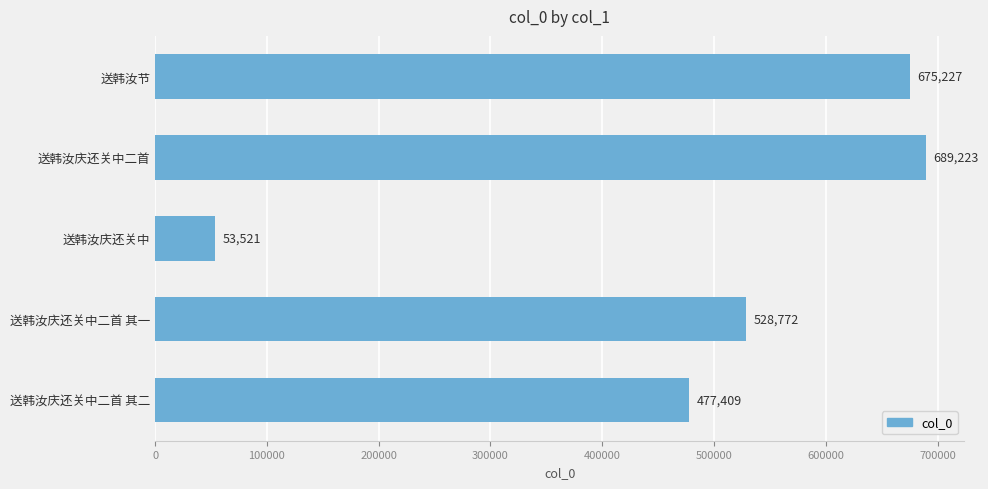

How many bars are there in total?

5